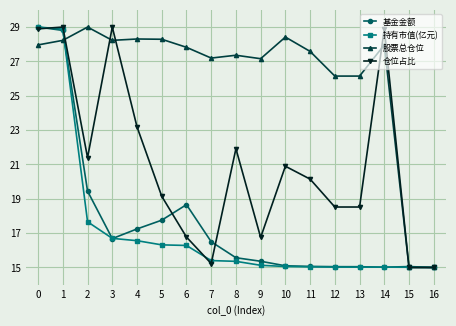

What value does the 基金金额 series have at 1?

28.8